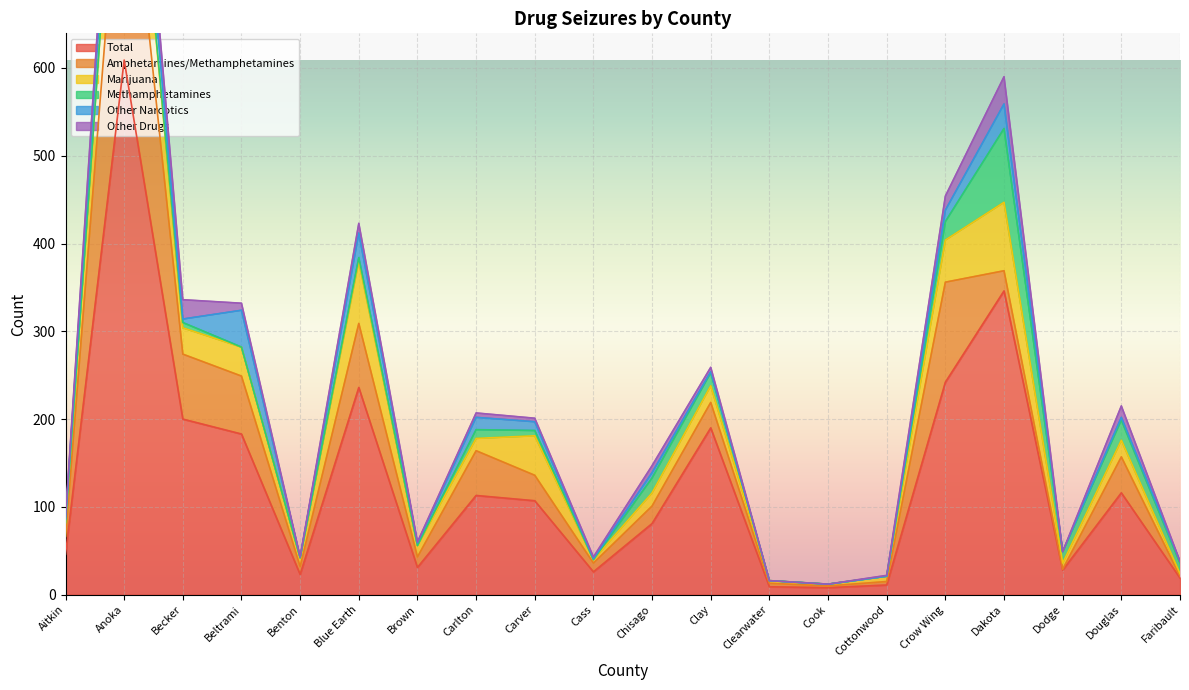

At which label does Other Drugs reach its minimum?

Benton